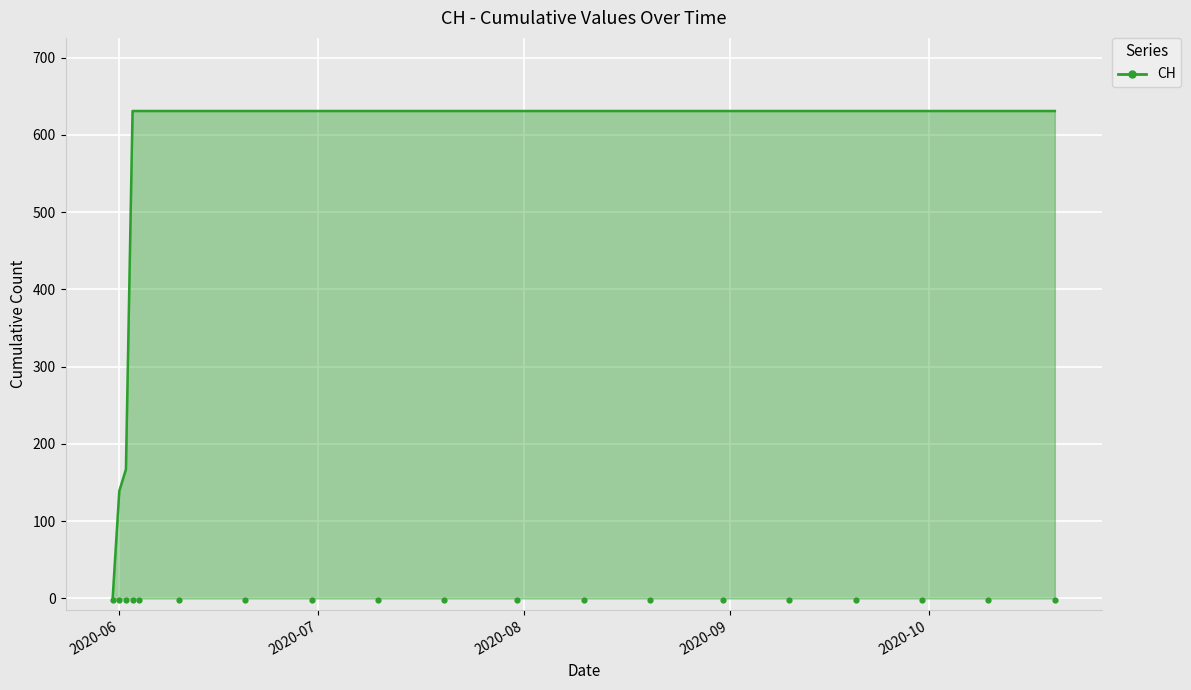

Approximately how many times larger is the value at 2020-08-31 compared to 2020-06-10?

1.0